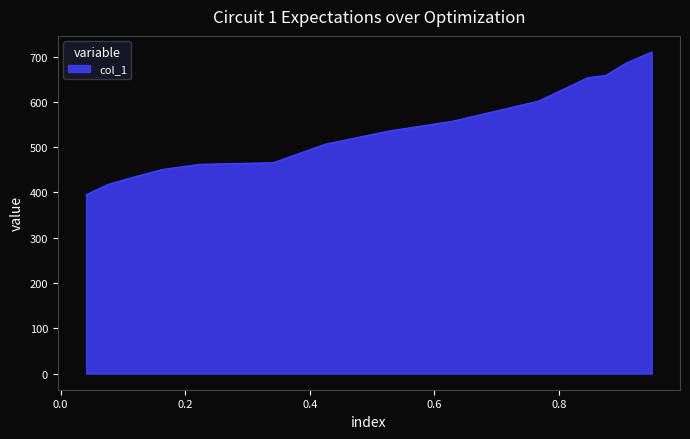

What is the average value?

538.4